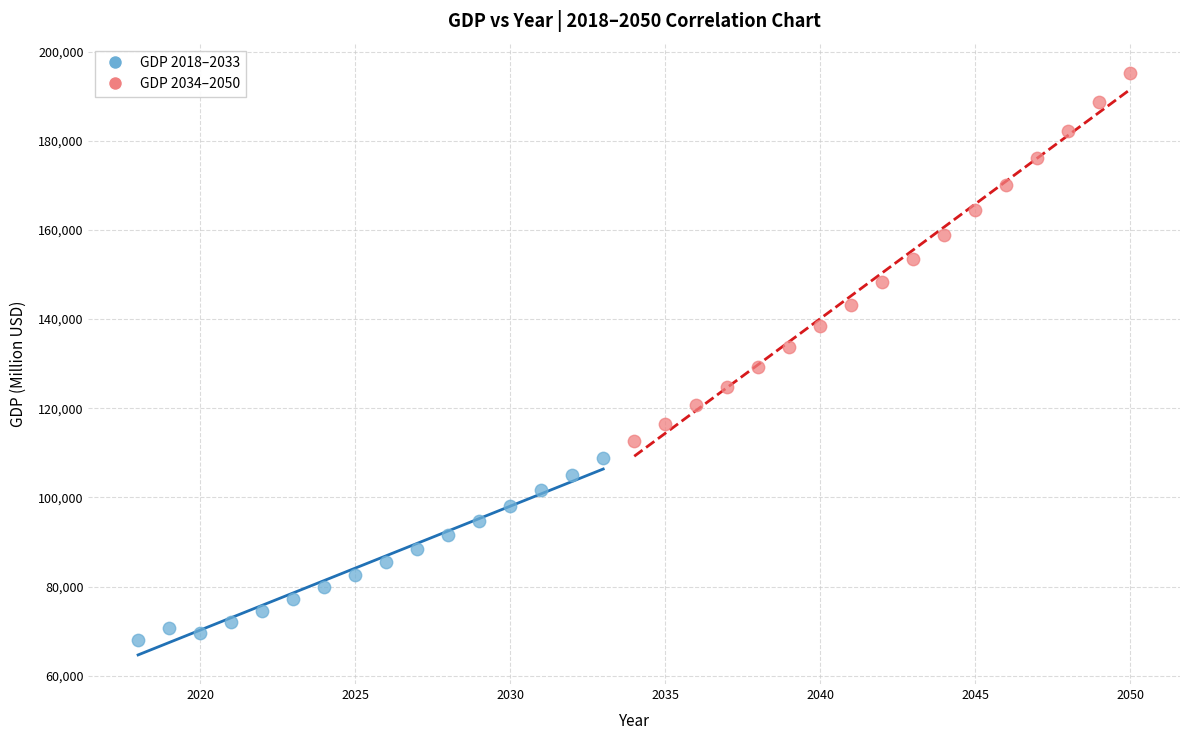

Which series has the largest Y range (max minus min)?

GDP 2034–2050